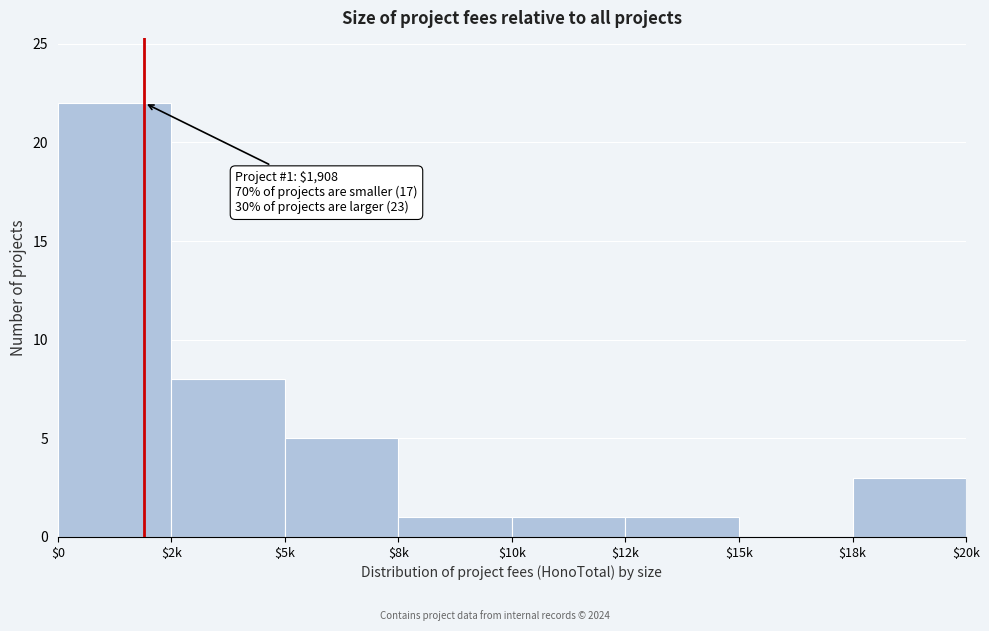

At which label is the value closest to 11?

$2k